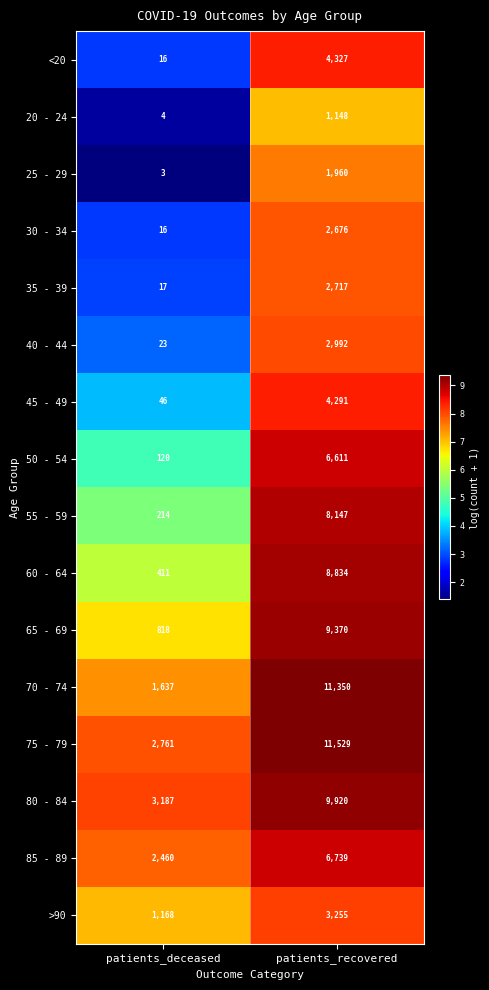

Which series has the largest total across all categories?

75 - 79